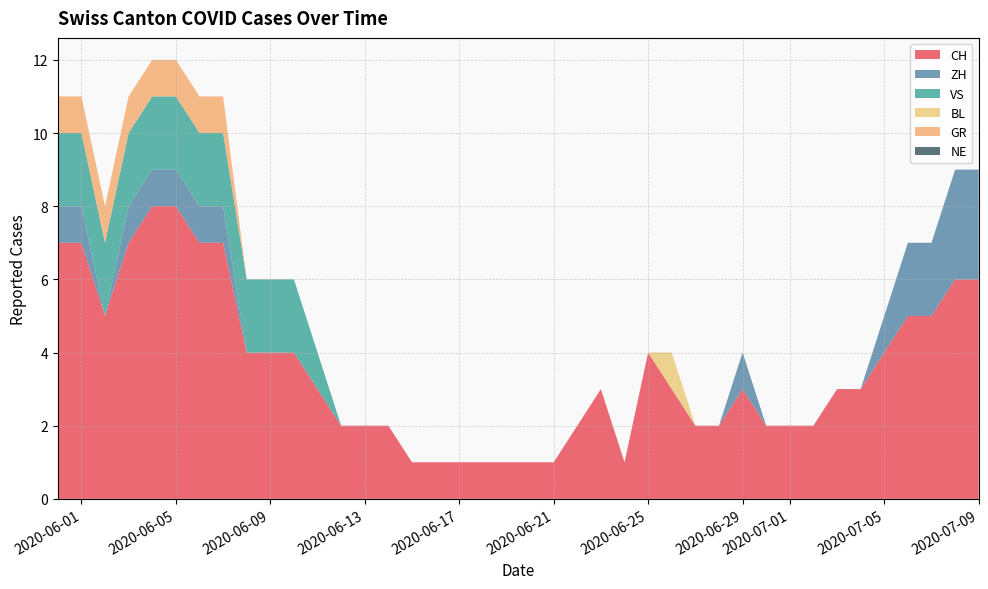

What is the maximum value for CH?

8